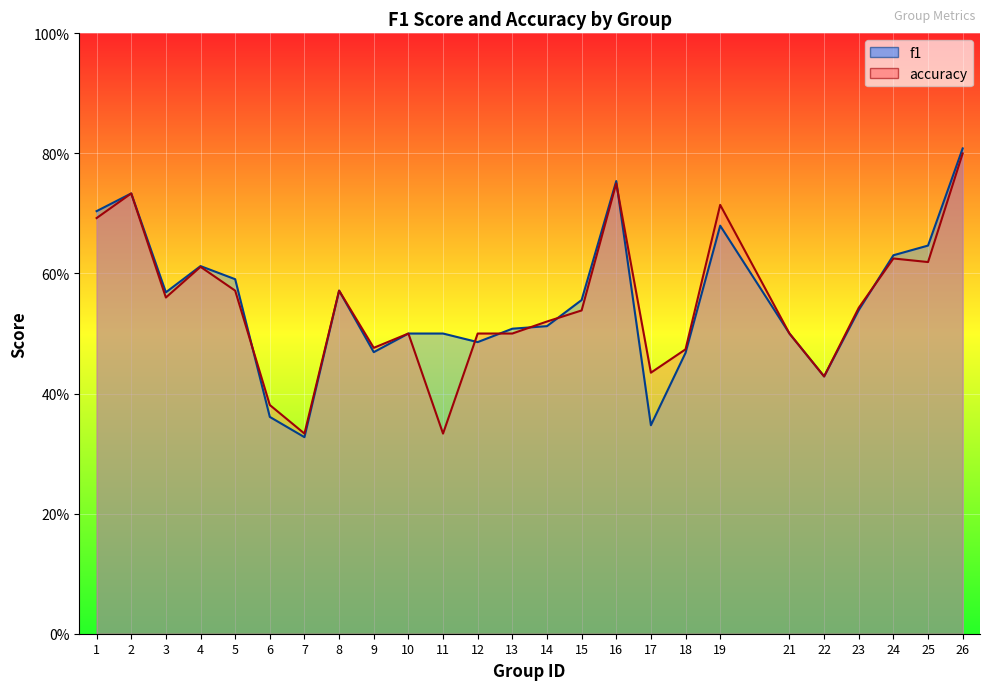

At 5, list the series in order from smallest to largest.

accuracy, f1